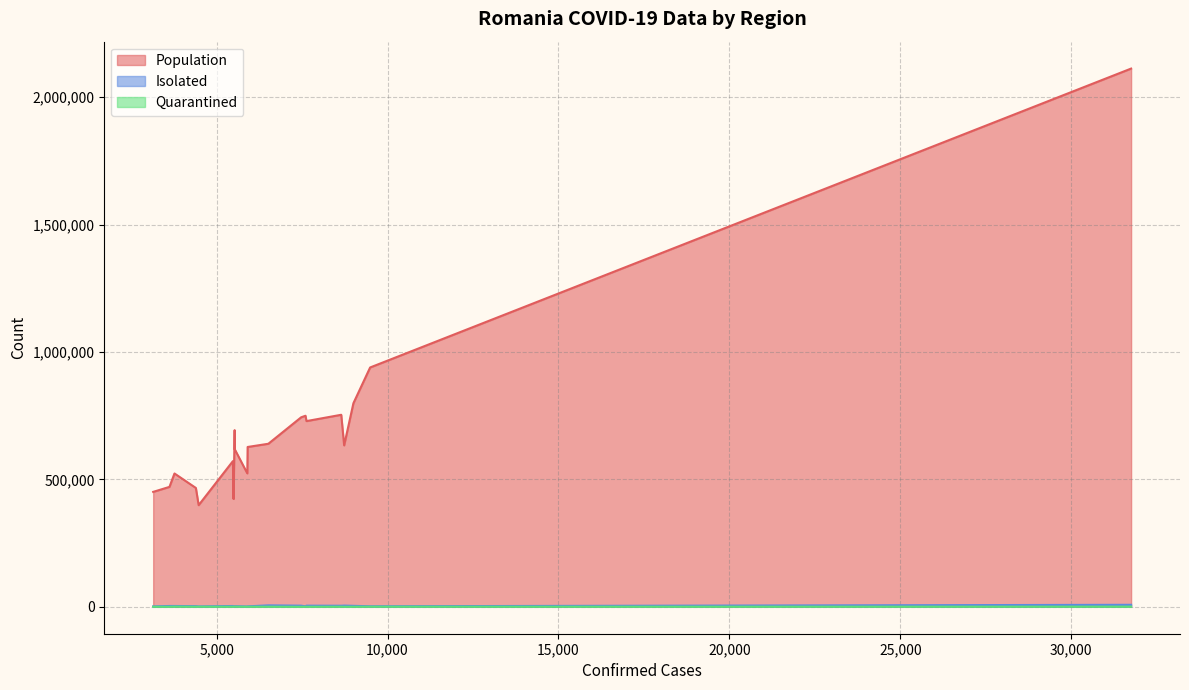

Reading left to right, what are all the values shown in this chart?

Population: Bucureşti=2112483	Iaşi=939359	Prahova=799012	Braşov=633686	Suceava=753707	Cluj=728892	Timiş=749923	Bacău=743750	Argeş=639930	Galaţi=627331	Dâmboviţa=523730	Bihor=617827	Dolj=693427	Ilfov=423315	Neamţ=571755	Maramureş=523298	Buzău=470674	Olt=451079	Vâlcea=398969	Sibiu=466472
Isolated: Bucureşti=7918	Iaşi=2124	Prahova=3806	Braşov=4741	Suceava=4190	Cluj=4462	Timiş=1909	Bacău=4470	Argeş=5667	Galaţi=1838	Dâmboviţa=1334	Bihor=2565	Dolj=1893	Ilfov=2224	Neamţ=3190	Maramureş=3256	Buzău=3243	Olt=1632	Vâlcea=1550	Sibiu=2609
Quarantined: Bucureşti=729	Iaşi=516	Prahova=380	Braşov=223	Suceava=523	Cluj=251	Timiş=330	Bacău=121	Argeş=512	Galaţi=371	Dâmboviţa=200	Bihor=570	Dolj=734	Ilfov=742	Neamţ=418	Maramureş=892	Buzău=336	Olt=315	Vâlcea=453	Sibiu=408